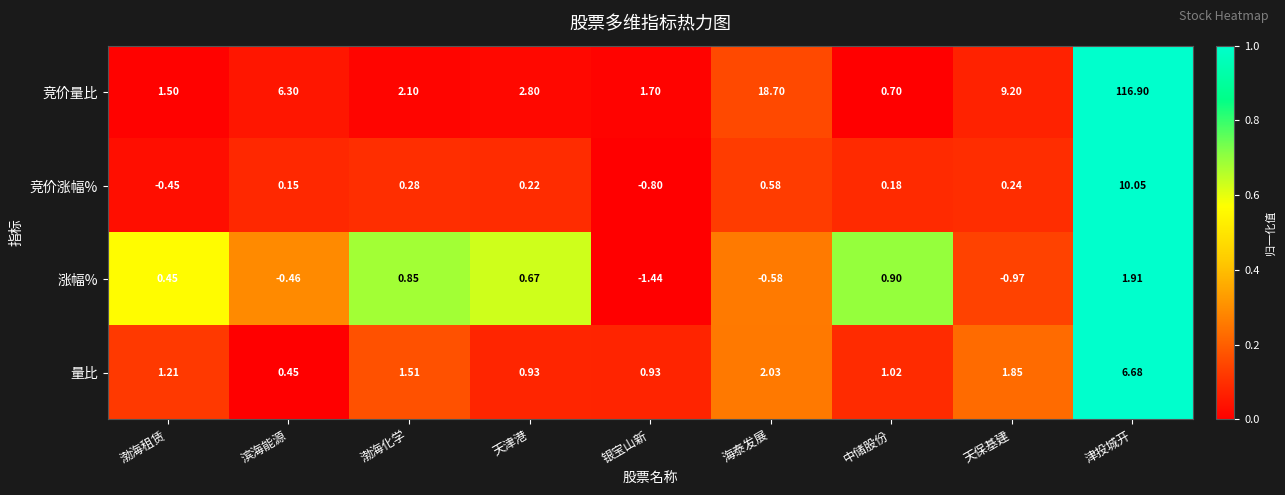

Which series has the largest total across all categories?

竞价量比